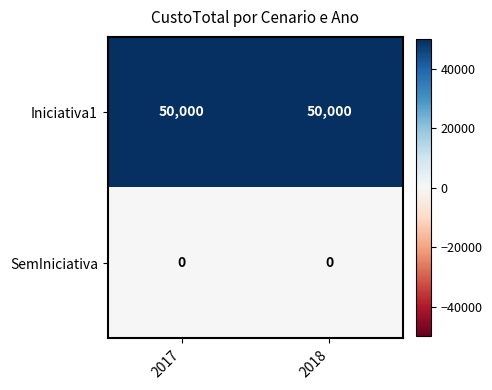

What is the minimum value for Iniciativa1?

50000